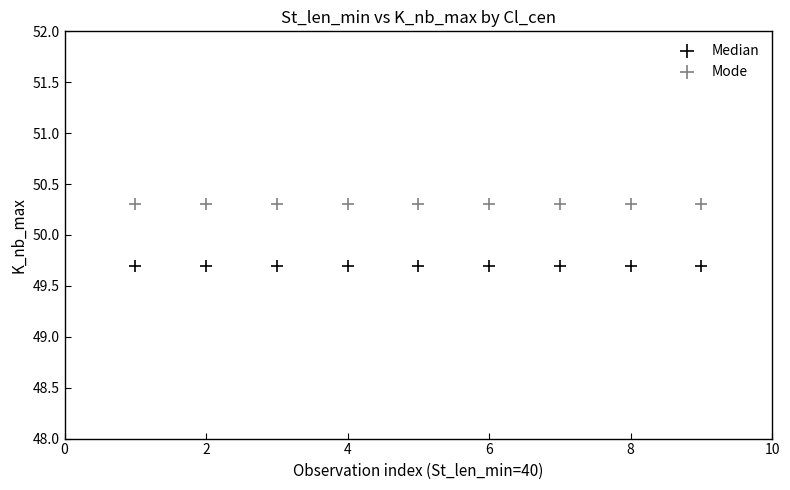

What are all the series names shown in the legend?

Median, Mode